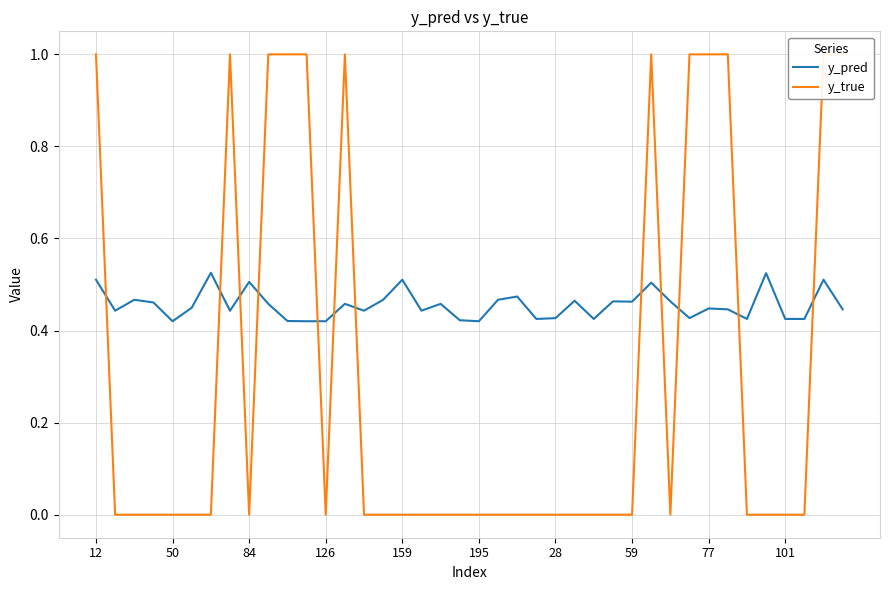

The y_true series shows 1.8 at 33. True or false?

False